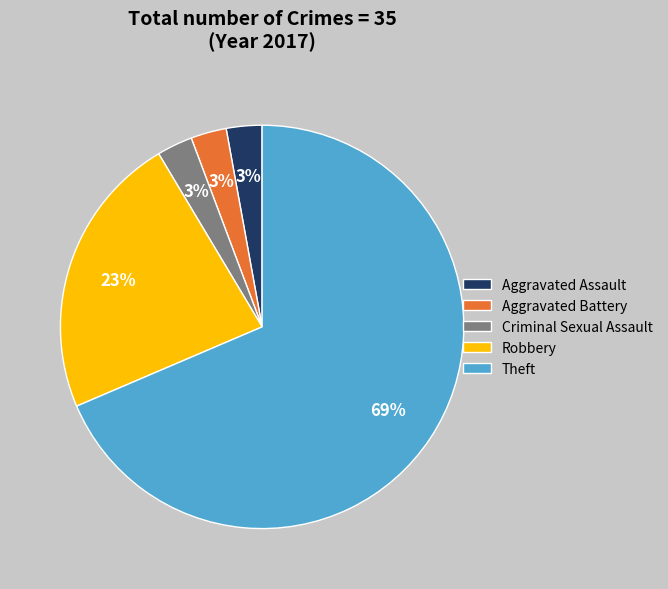

Between Robbery and Aggravated Battery, which is larger?

Robbery